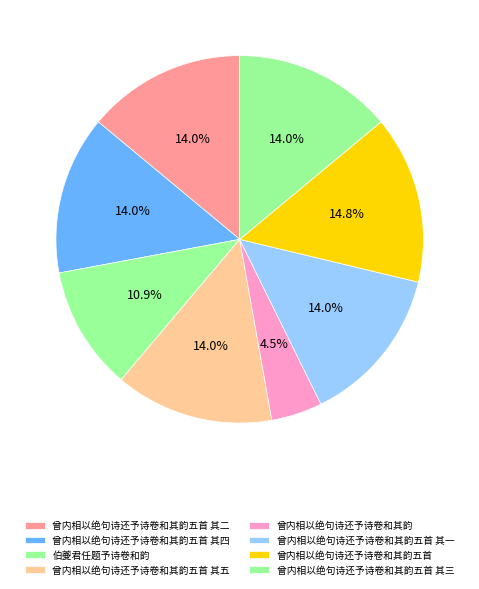

Is it true that 曾内相以绝句诗还予诗卷和其韵五首 其五 is 14% of the pie?

True